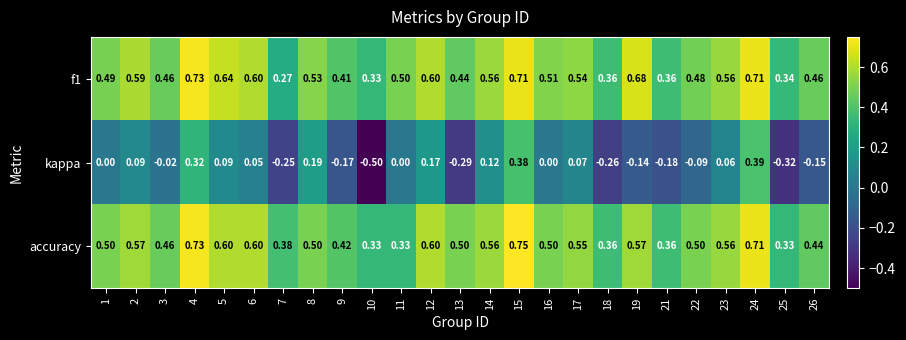

Is the value of f1 at 15 greater than the value of accuracy at 15?

No